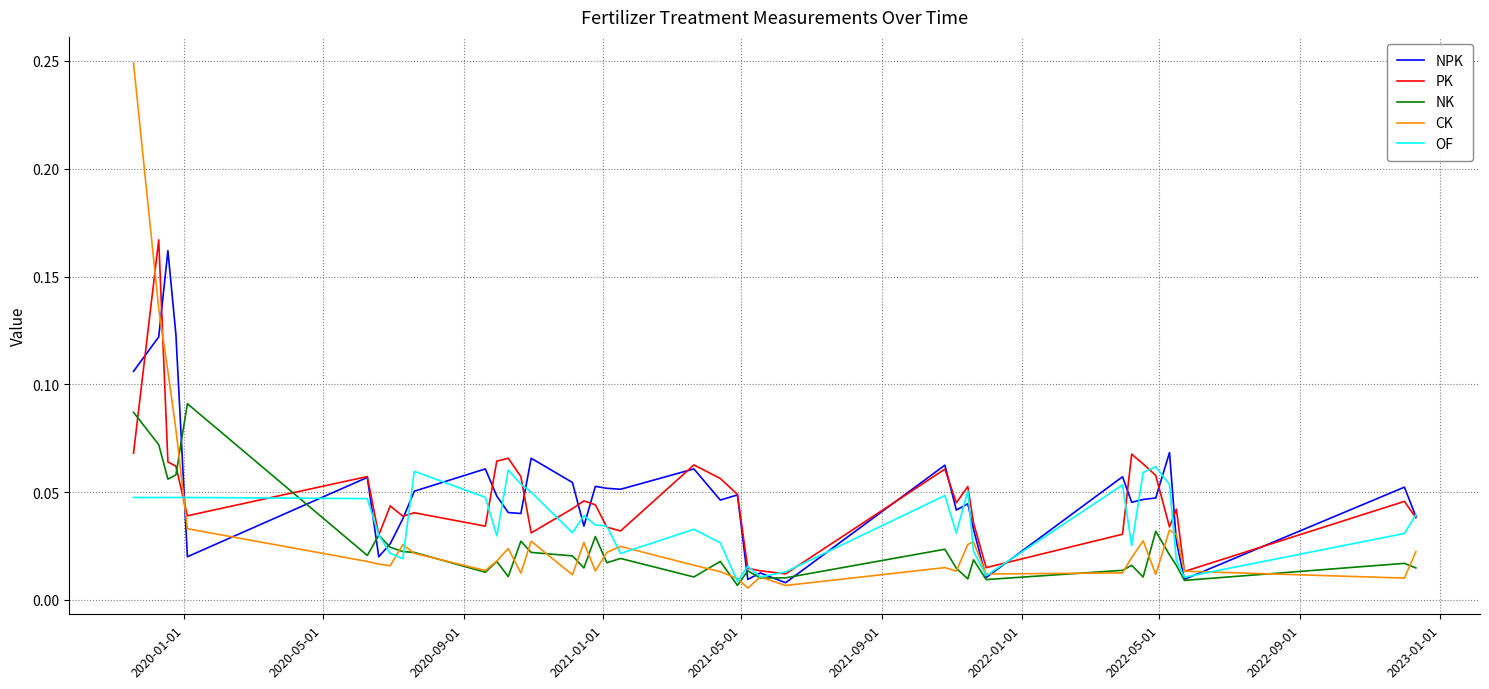

Which series has the widest spread of values?

CK